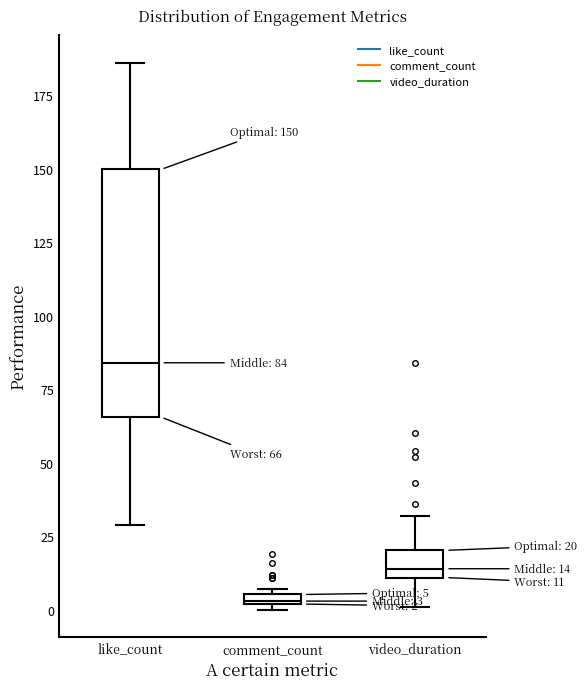

Which box has the lowest median line?

comment_count